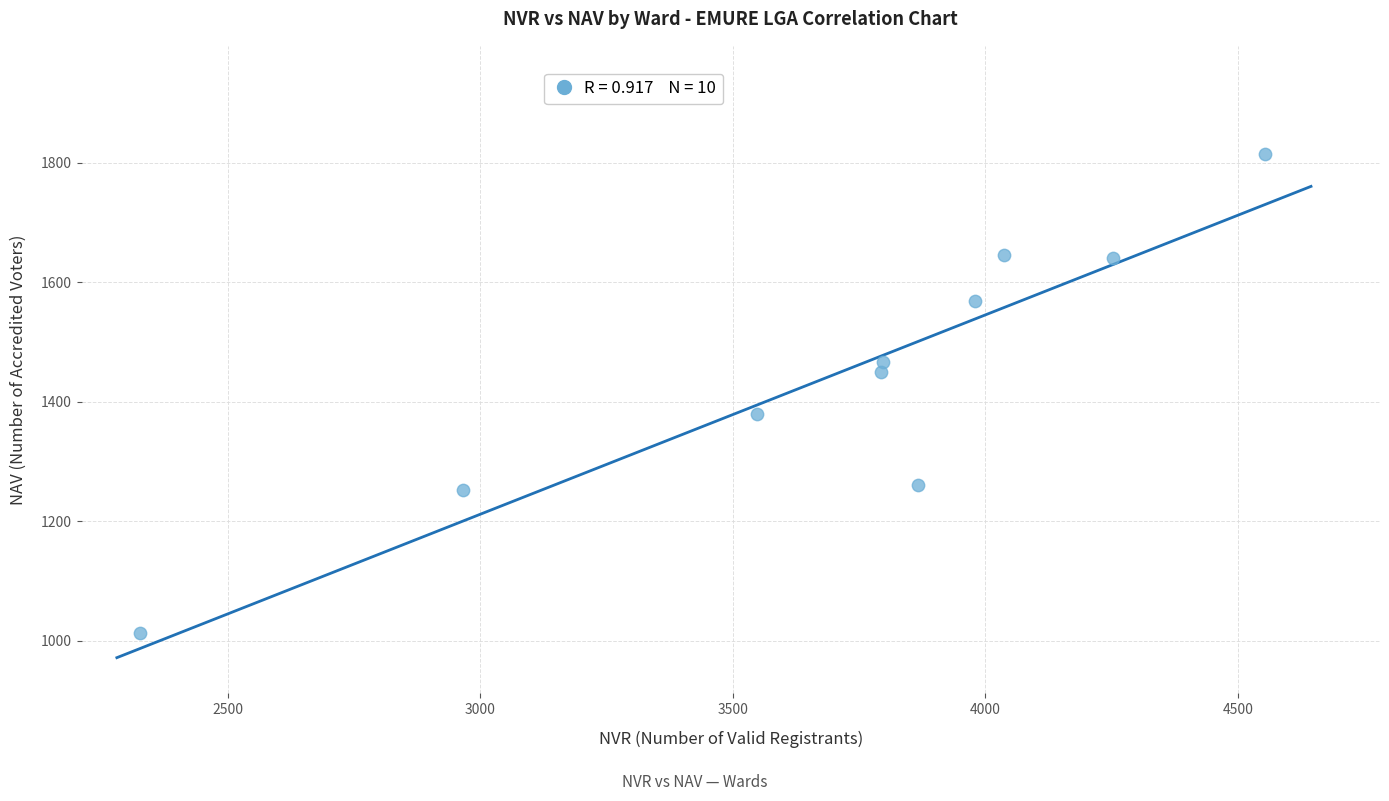

What is the average X value?

3712